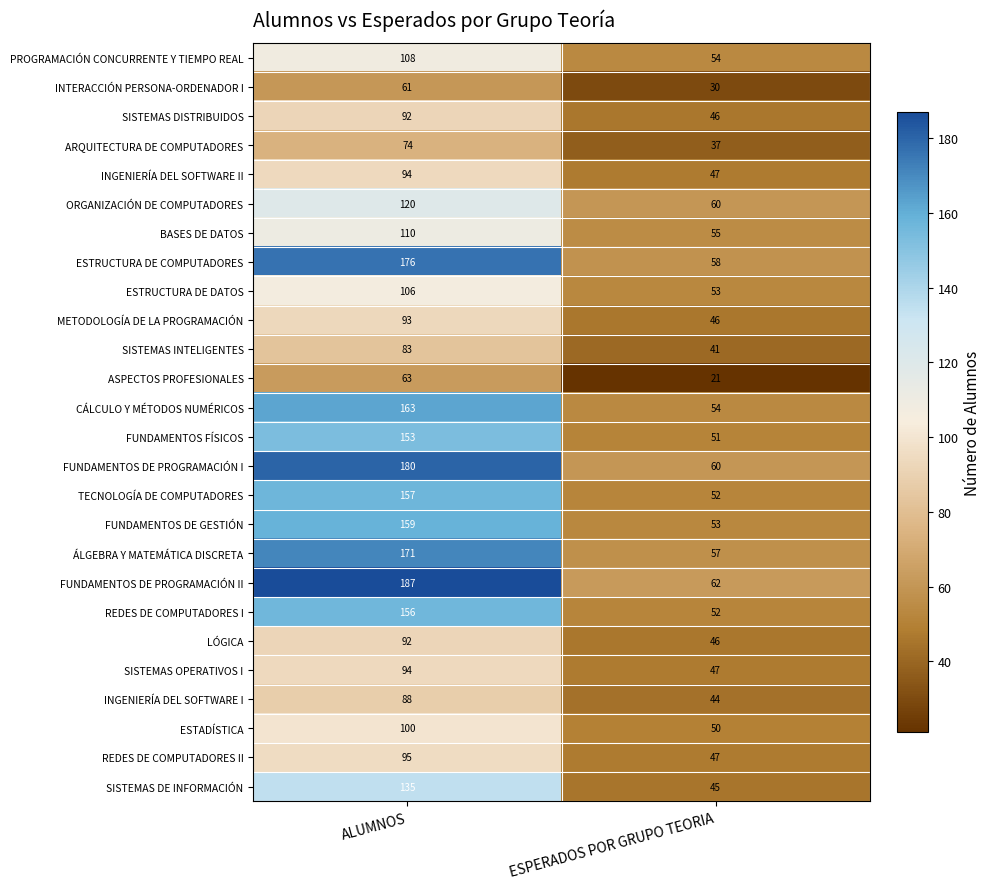

Which series has the widest spread of values?

FUNDAMENTOS DE PROGRAMACIÓN II